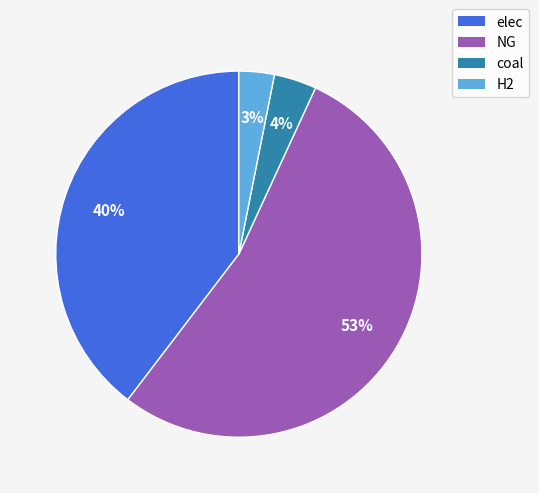

To the nearest percent, what percentage of the pie is H2?

3%